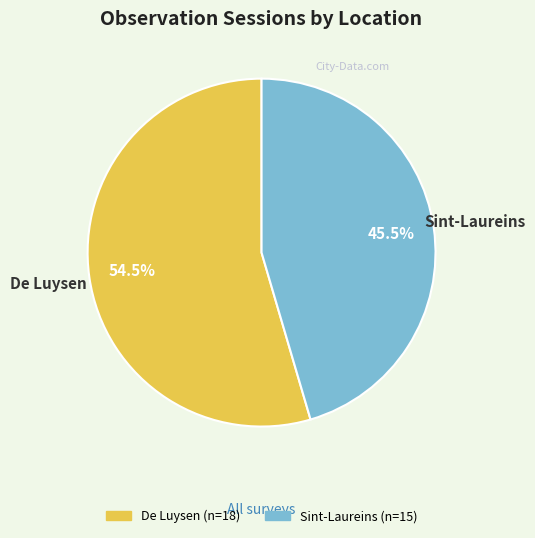

Rank the categories by value from highest to lowest.

De Luysen, Sint-Laureins